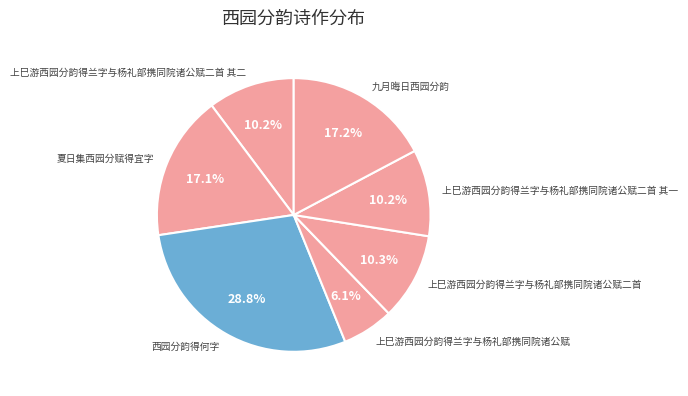

To the nearest percent, what percentage of the pie is 九月晦日西园分韵?

17%